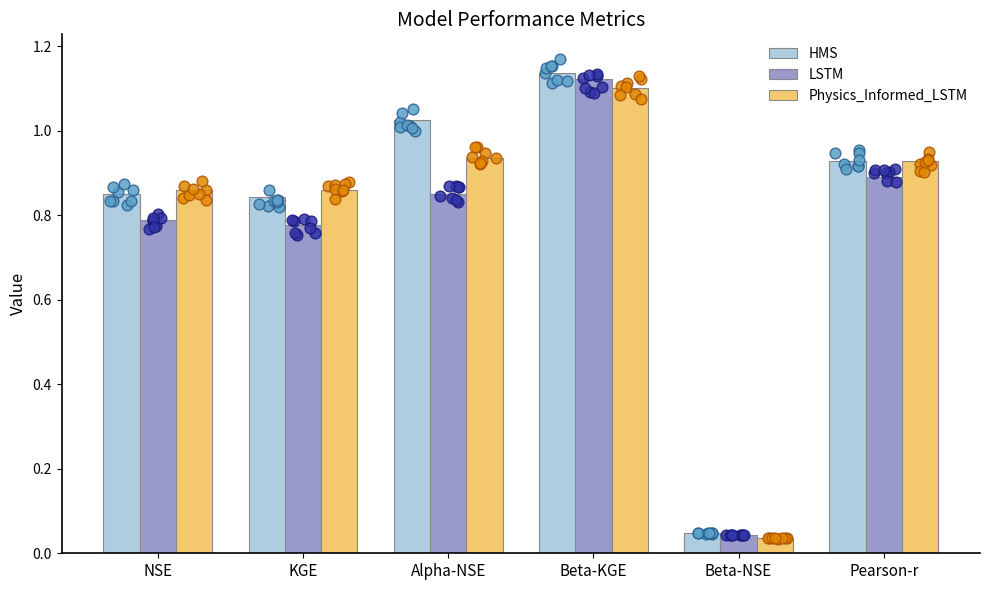

Is the value of Physics_Informed_LSTM at Beta-NSE greater than the value of HMS at Beta-KGE?

No